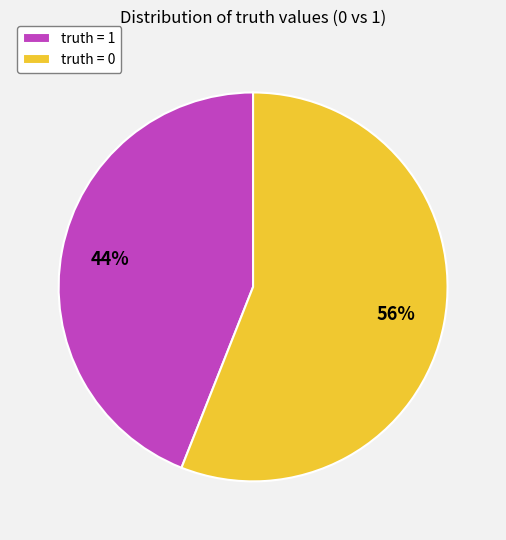

What is the largest slice in the pie chart?

truth = 0